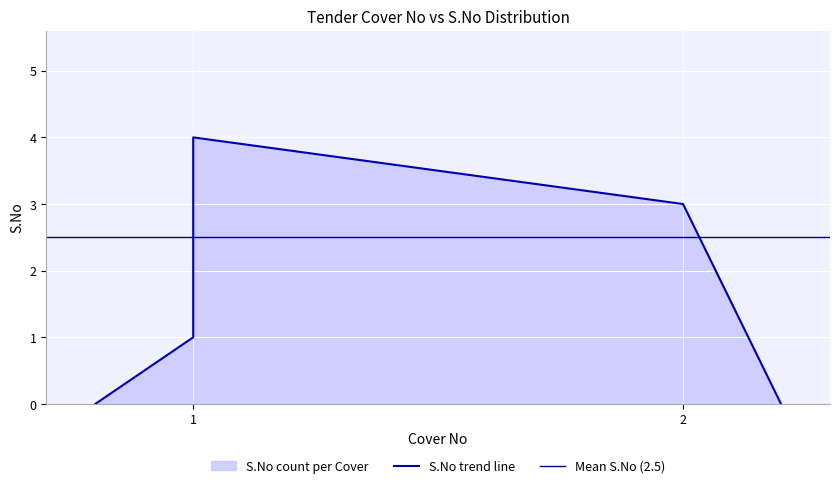

The value of Cover No at Cover 1 / S.No 2 is 1. True or false?

False